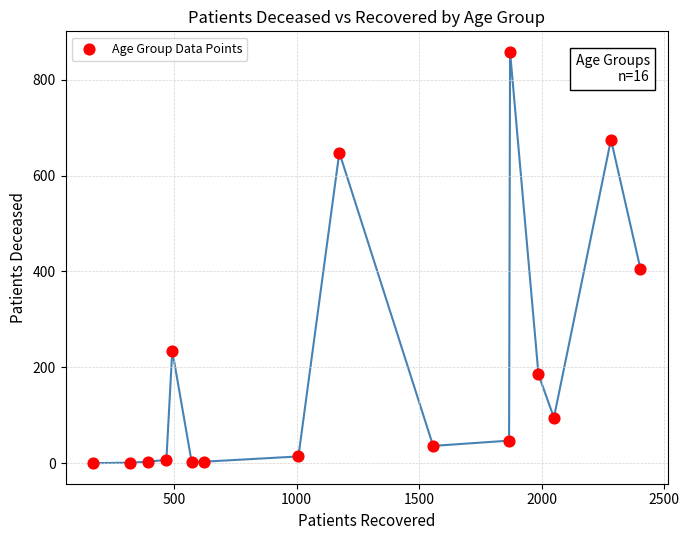

What is the range of X values (max minus min)?

2235